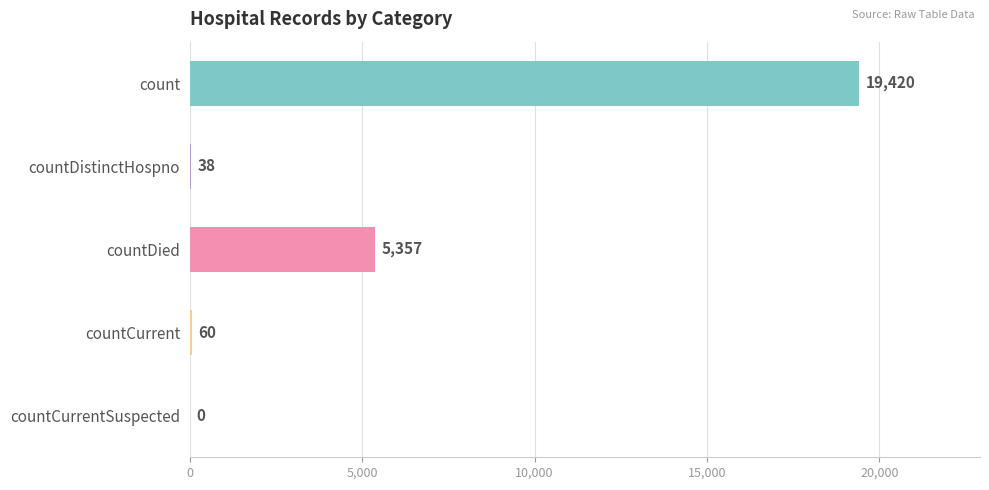

What is the sum of all values?

24875